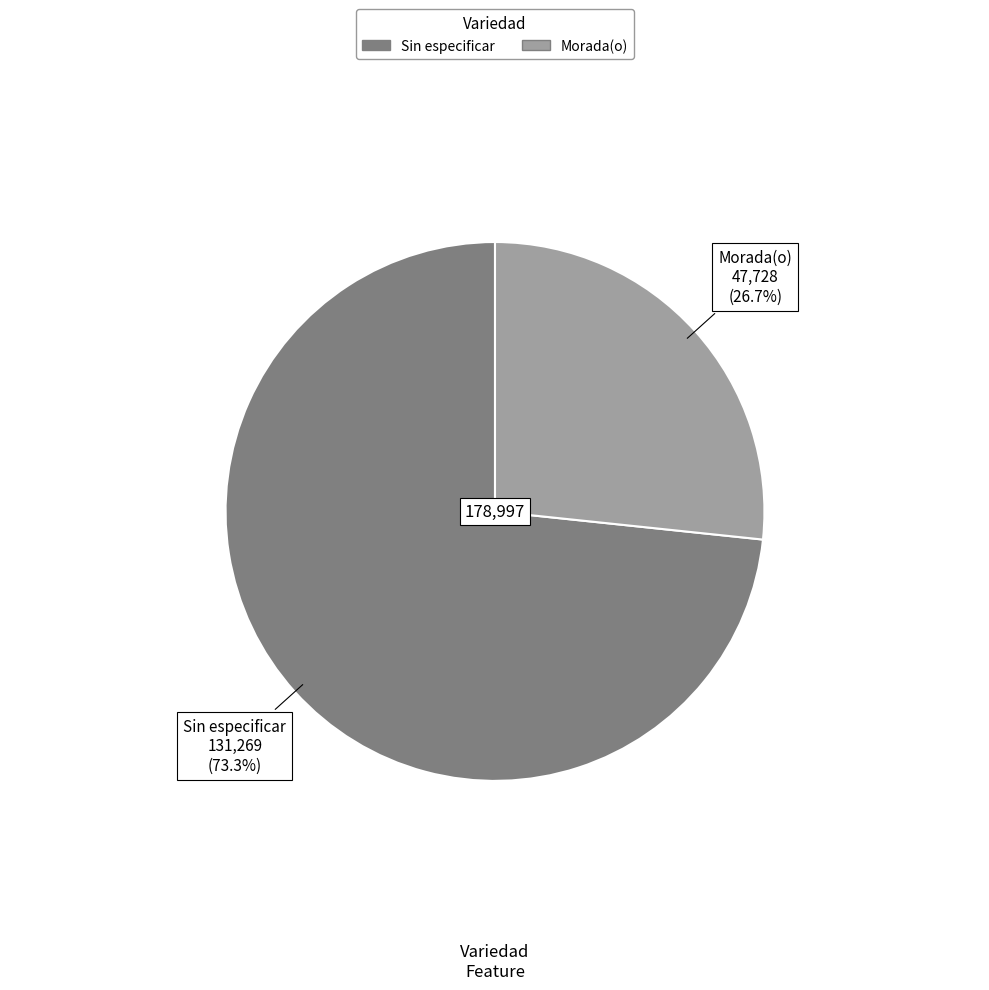

Rank the categories by value from lowest to highest.

Morada(o), Sin especificar